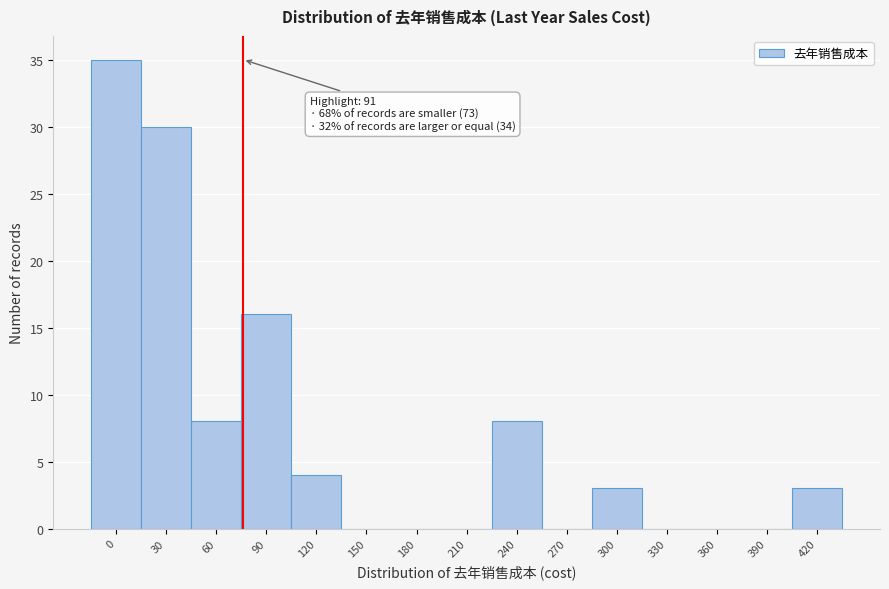

Reading left to right, transcribe all the data shown in this chart.

0=35	30=30	60=8	90=16	120=4	150=0	180=0	210=0	240=8	270=0	300=3	330=0	360=0	390=0	420=3